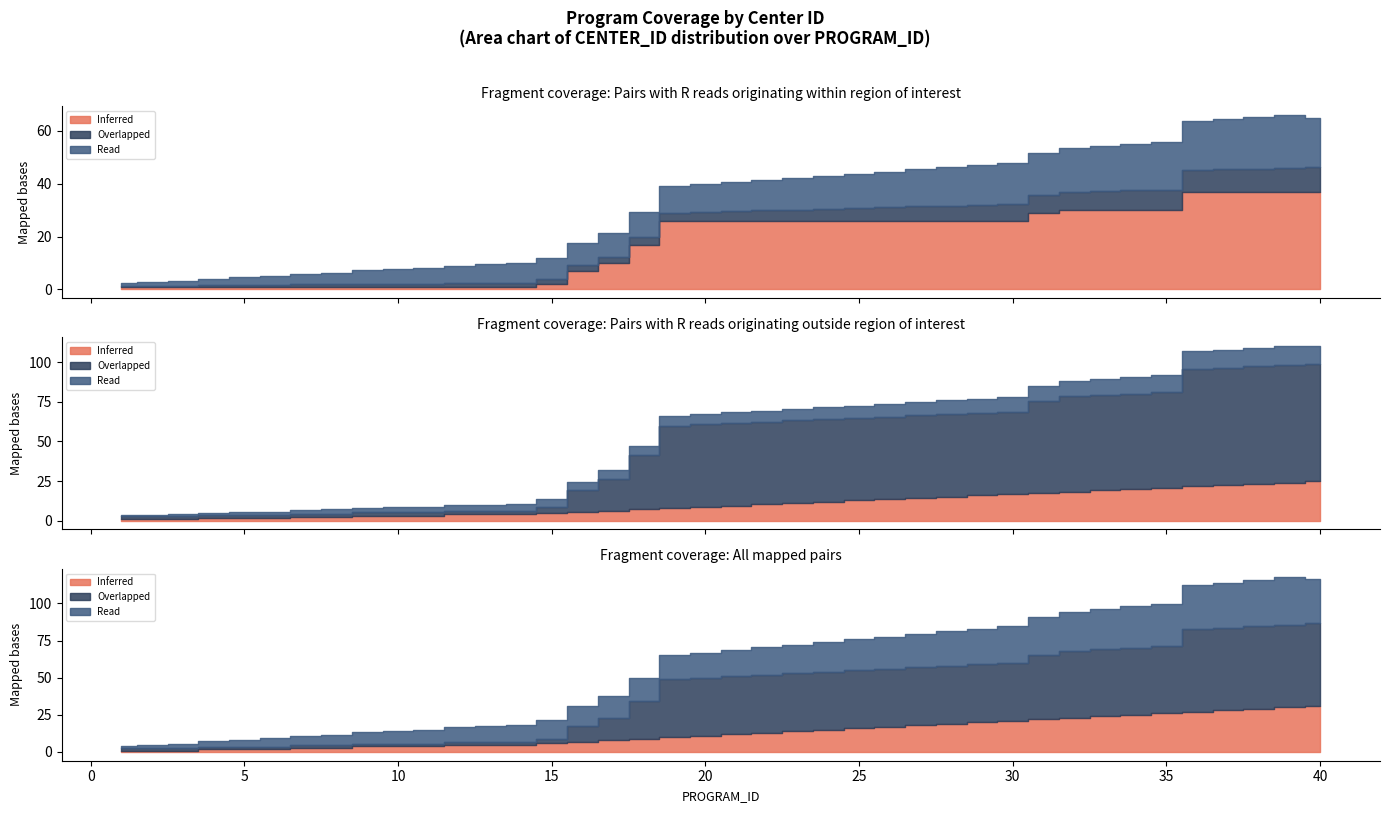

What is the difference between the maximum and second lowest values in the Overlapped series?

30